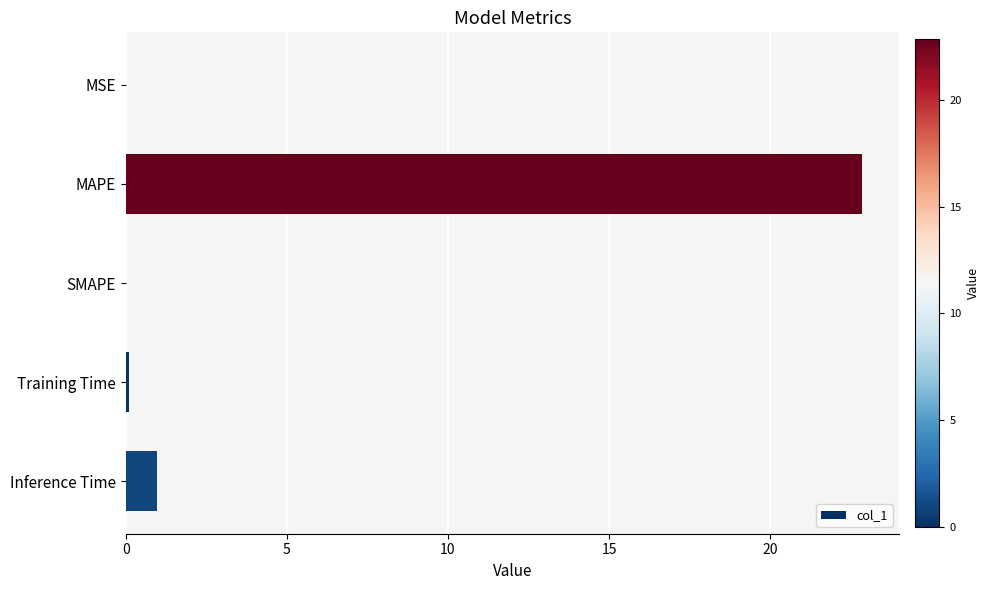

At which label is the value closest to 11?

Inference Time